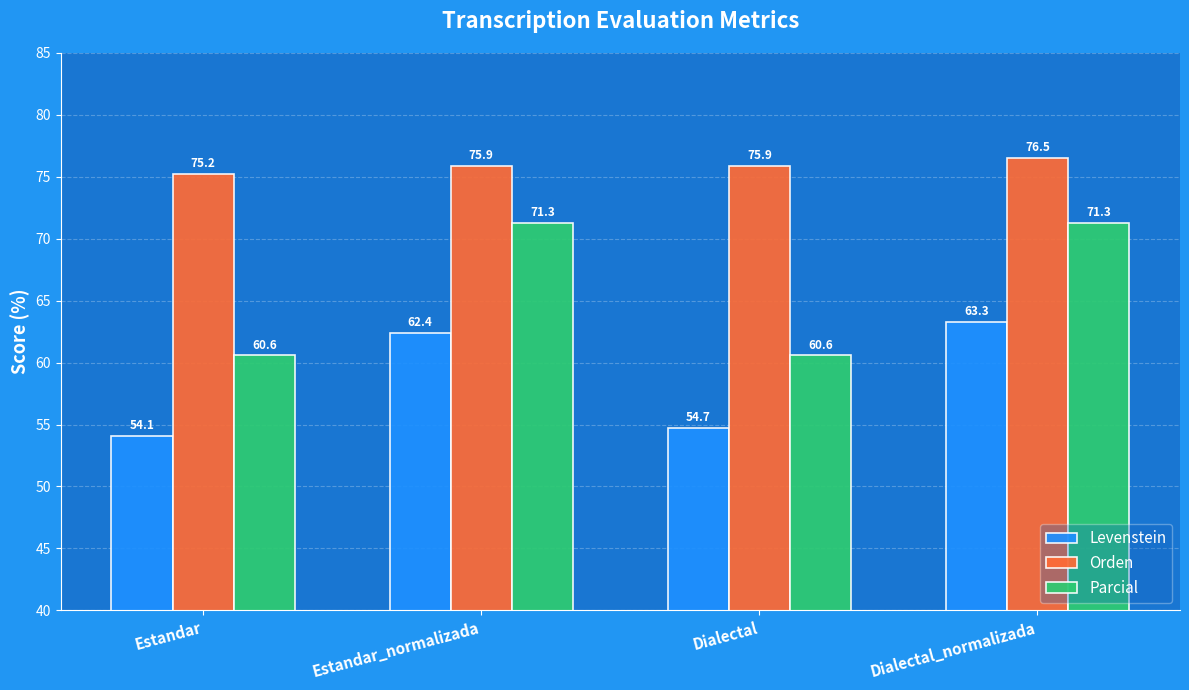

What are all the series names shown in the legend?

Levenstein, Orden, Parcial